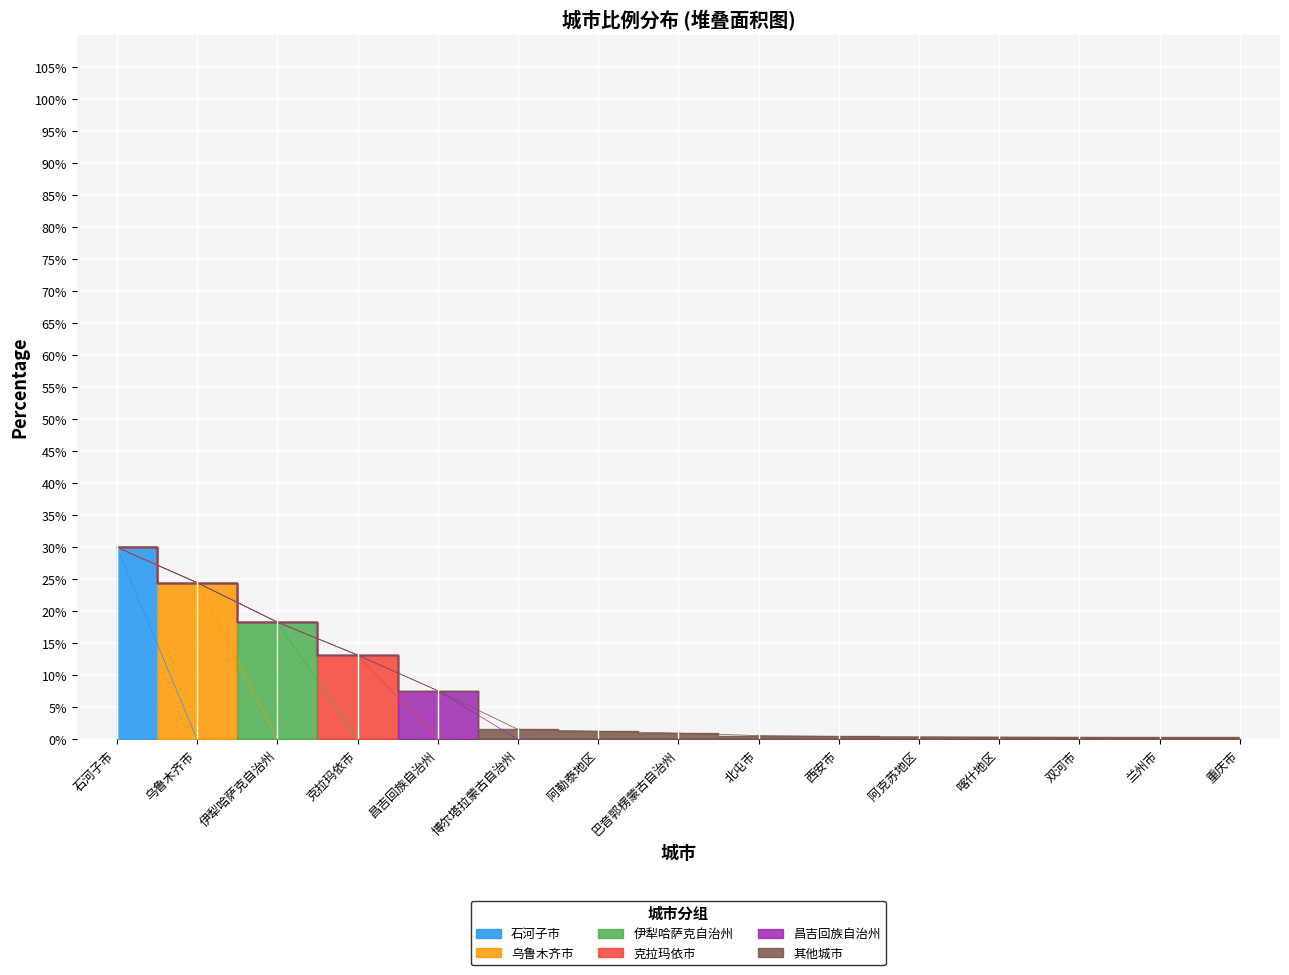

How many lines are shown in the chart?

6